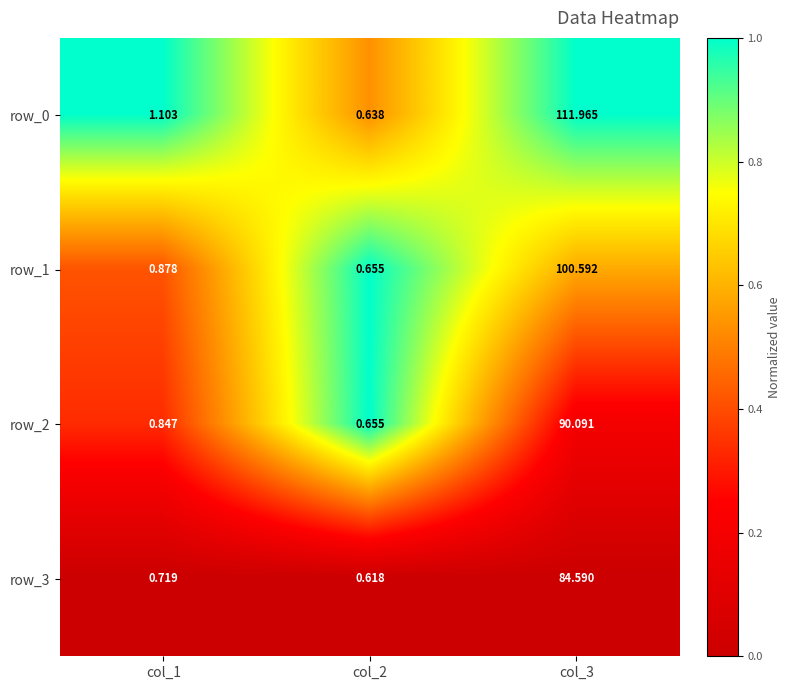

Is the value of row_0 at col_2 greater than the value of row_3 at col_1?

No